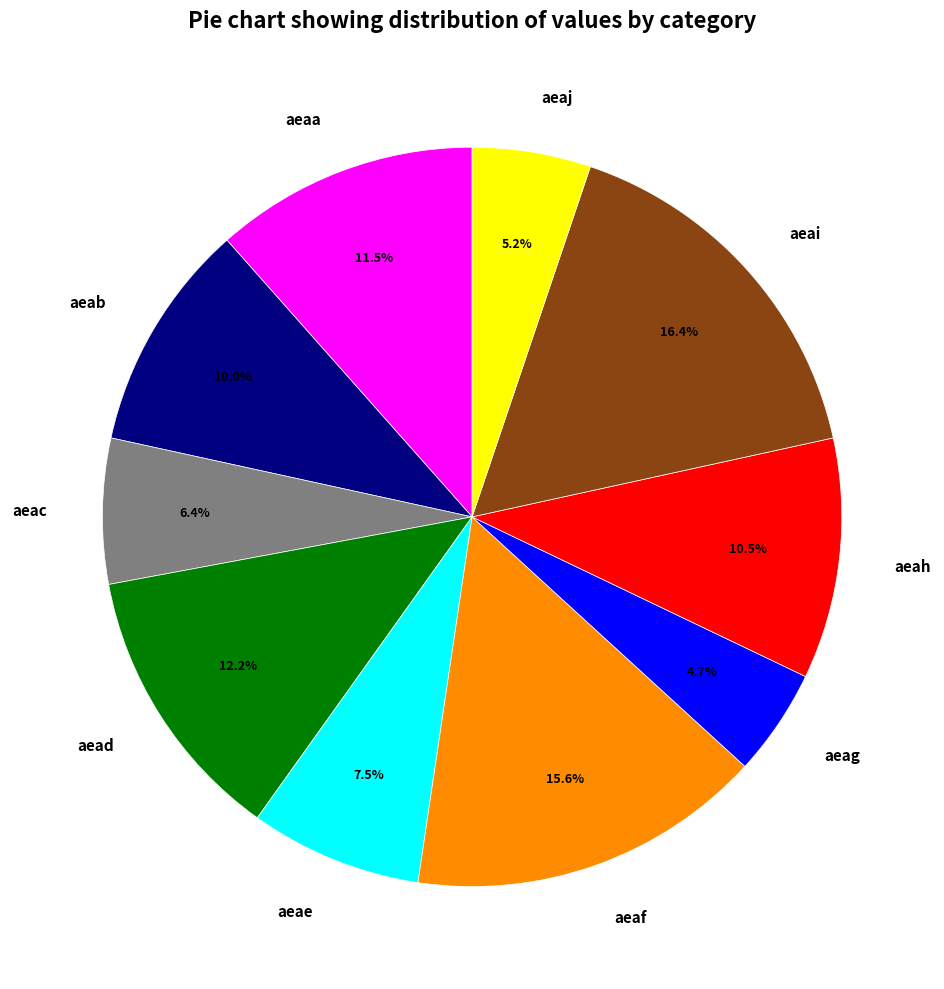

Is the sum of aeaa and aeah greater than half?

No